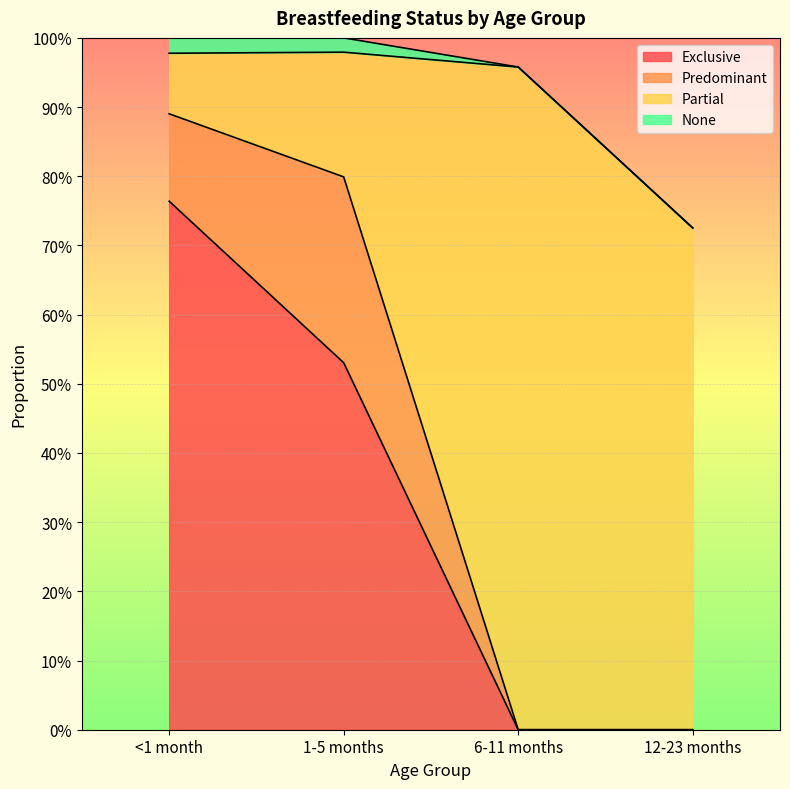

What are all the series names shown in the legend?

Exclusive, Predominant, Partial, None